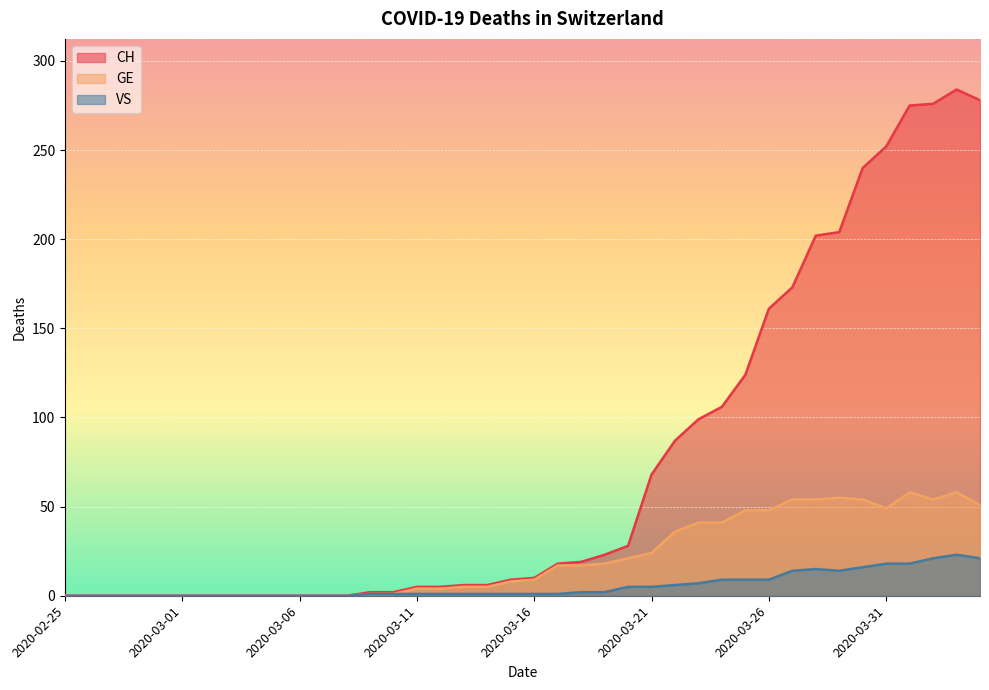

What position from the right is 2020-03-01?

35